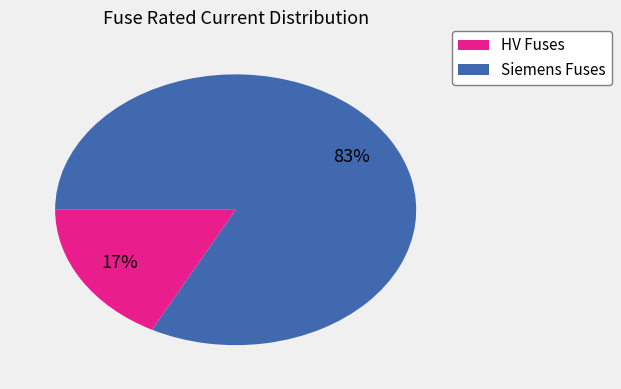

To the nearest percent, what is the average slice percentage?

50%